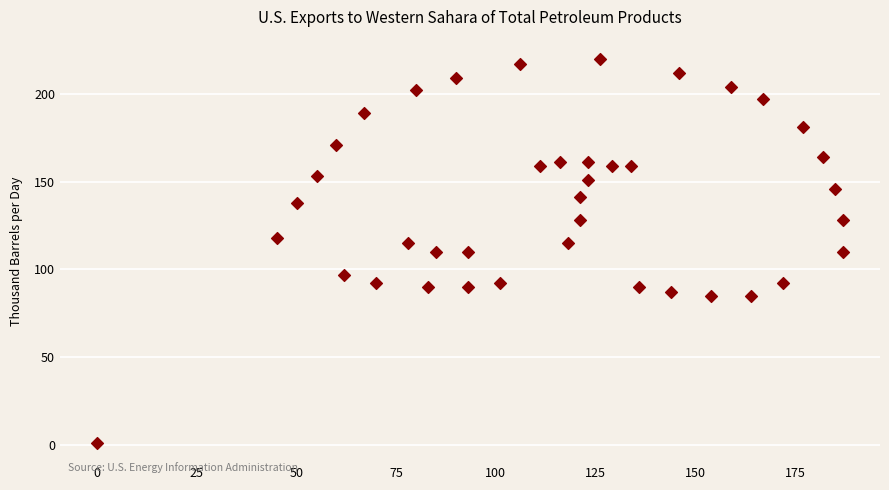

What is the range of Y values (max minus min)?

219